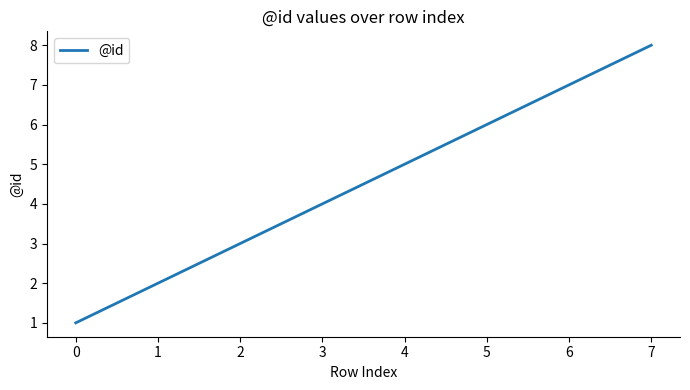

What is the approximate value at 7?

8